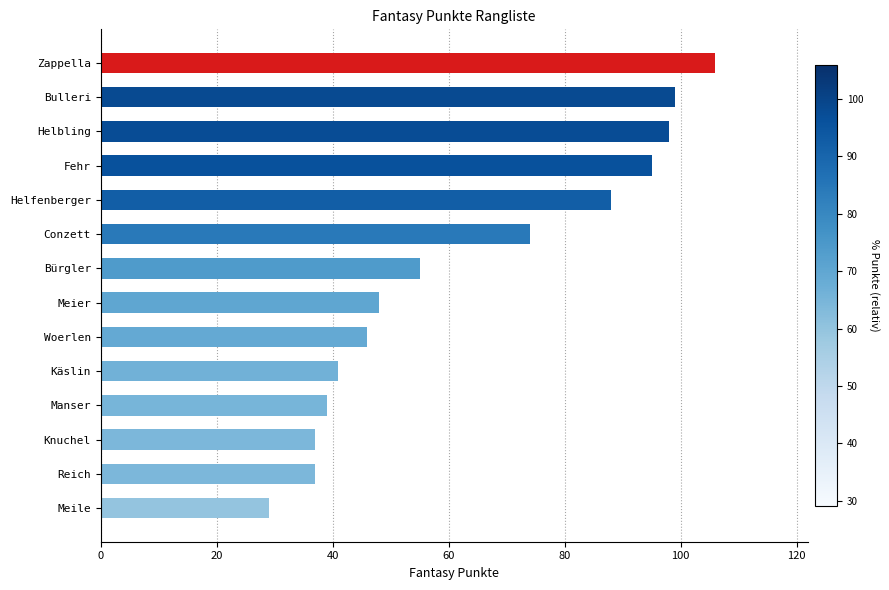

Approximately how many times larger is the value at Bulleri compared to Fehr?

1.0